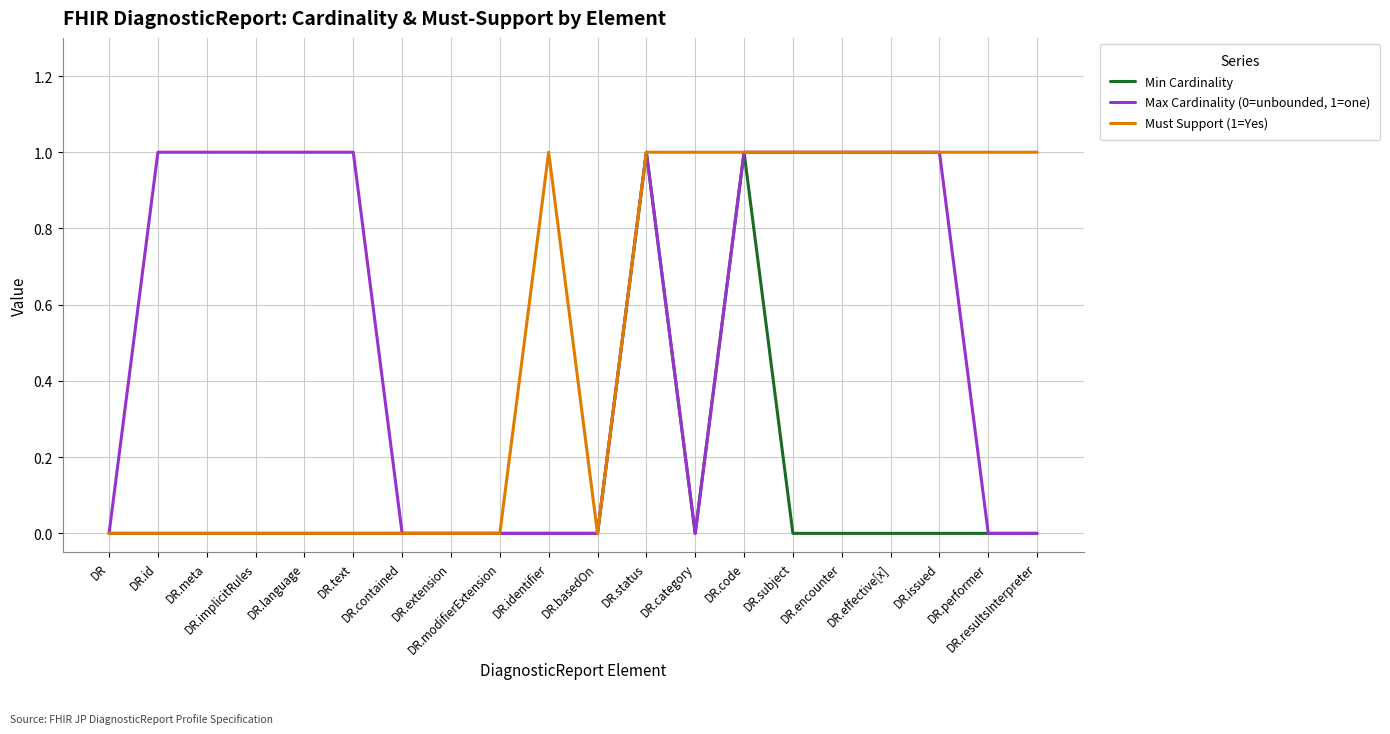

Which has a higher value, DR.performer or DR.resultsInterpreter?

DR.performer